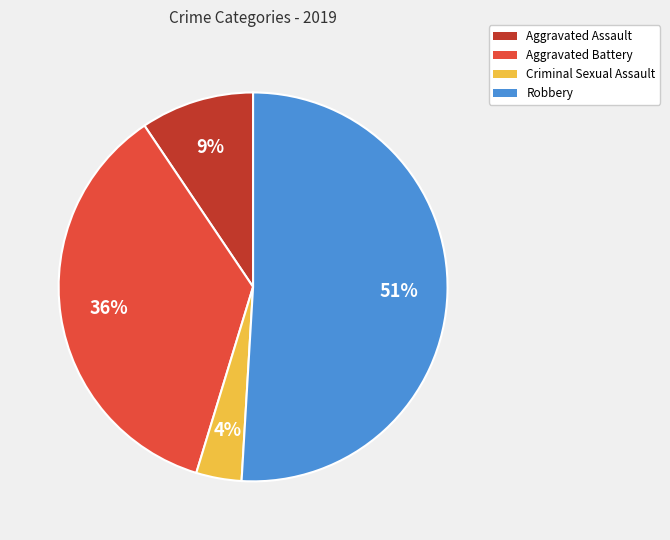

Count the number of slices in the pie.

4